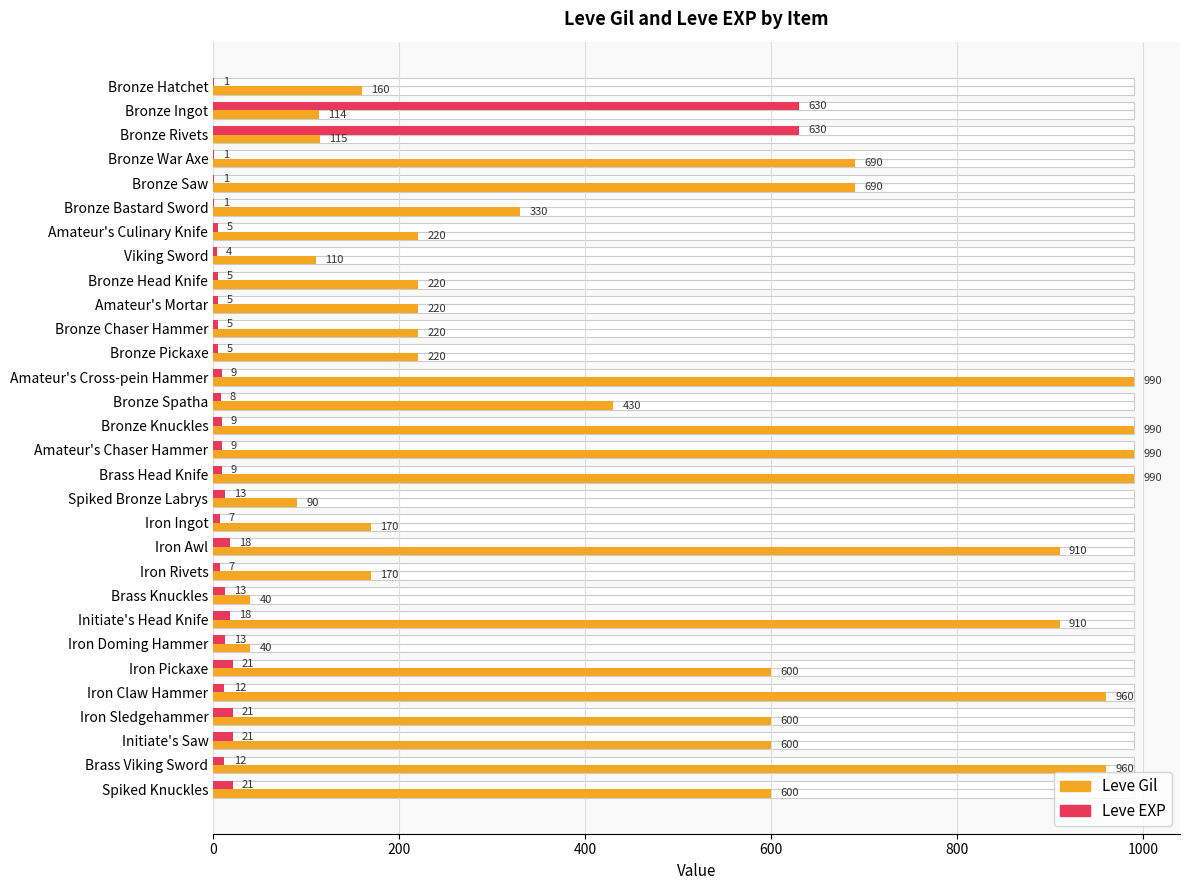

Between Brass Viking Sword and Initiate's Head Knife, which is larger?

Brass Viking Sword